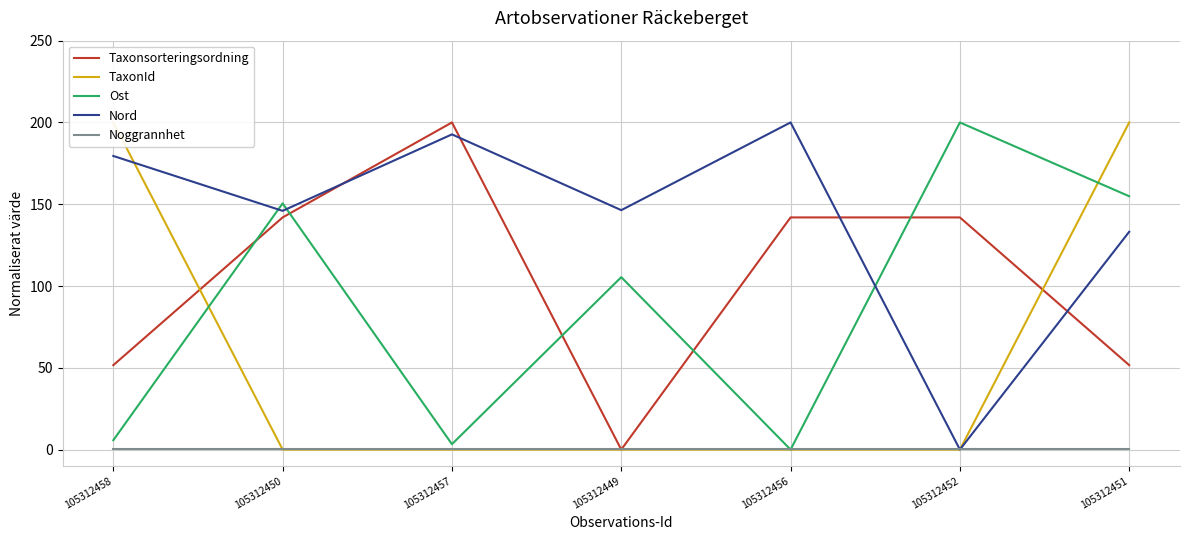

What is the average value of the TaxonId series?

57.1